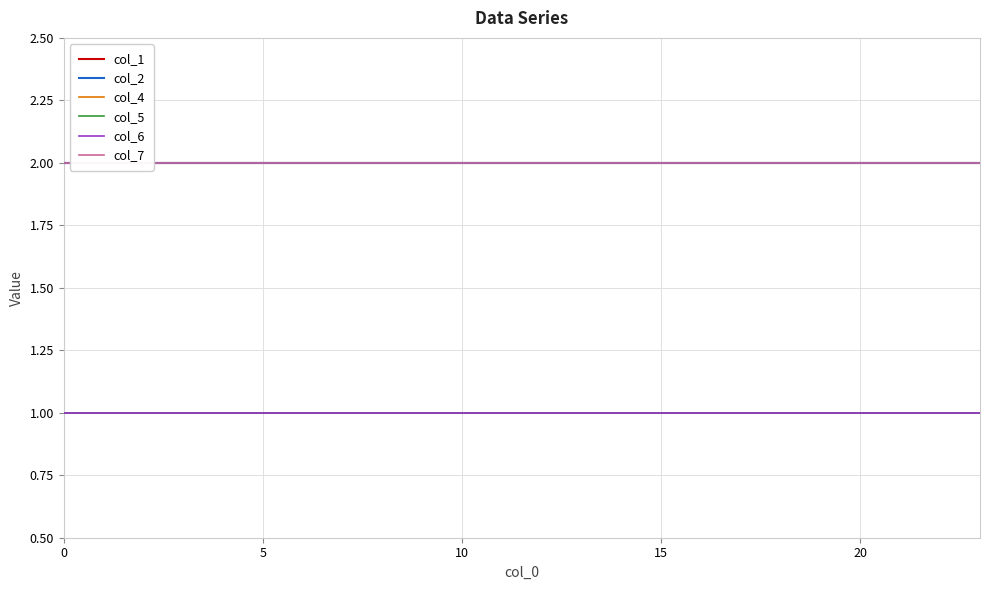

True or false: col_6 and col_2 cross at least once.

False